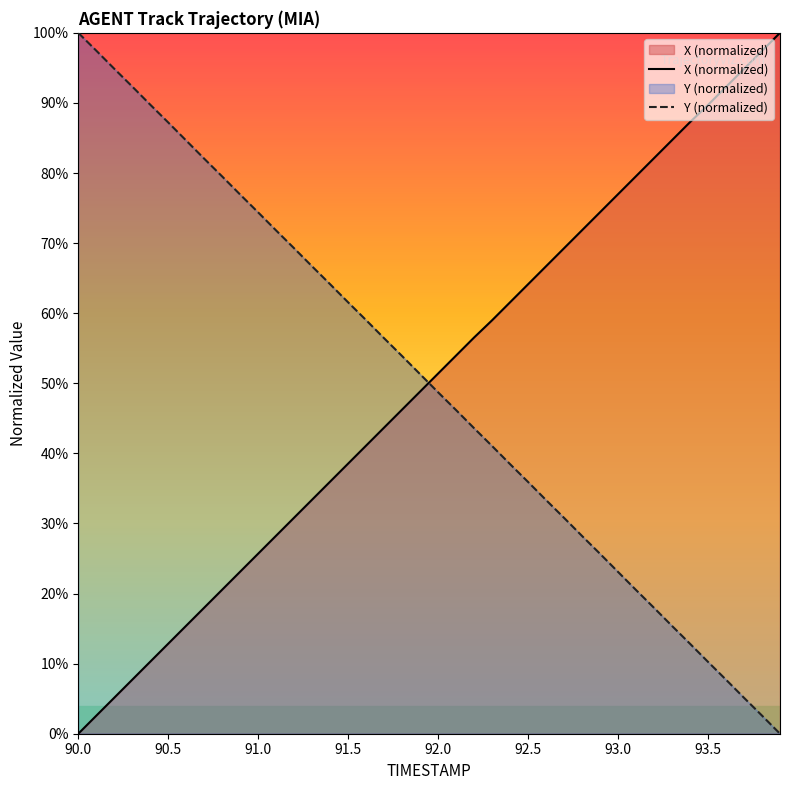

Is the value of X (normalized) at 92.0 greater than the value of Y (normalized) at 92.5?

Yes